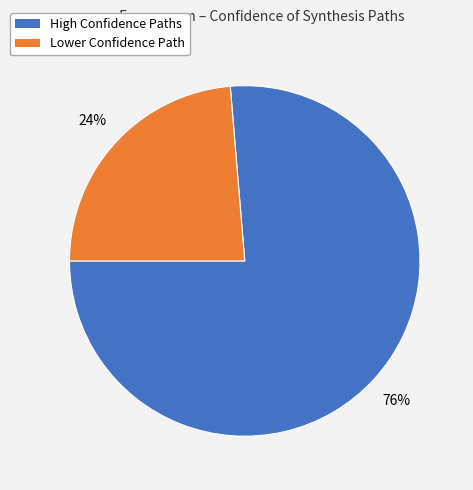

To the nearest percent, what is the average slice percentage?

50%